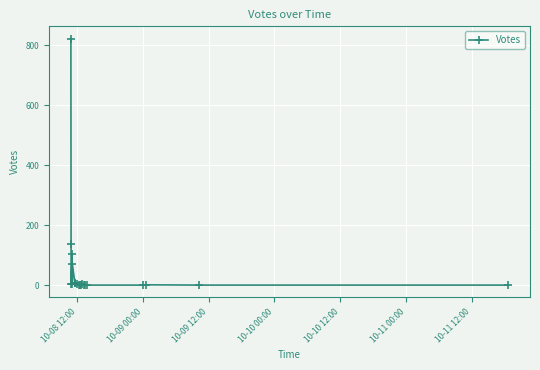

Is this an area chart (filled region under the line)?

No